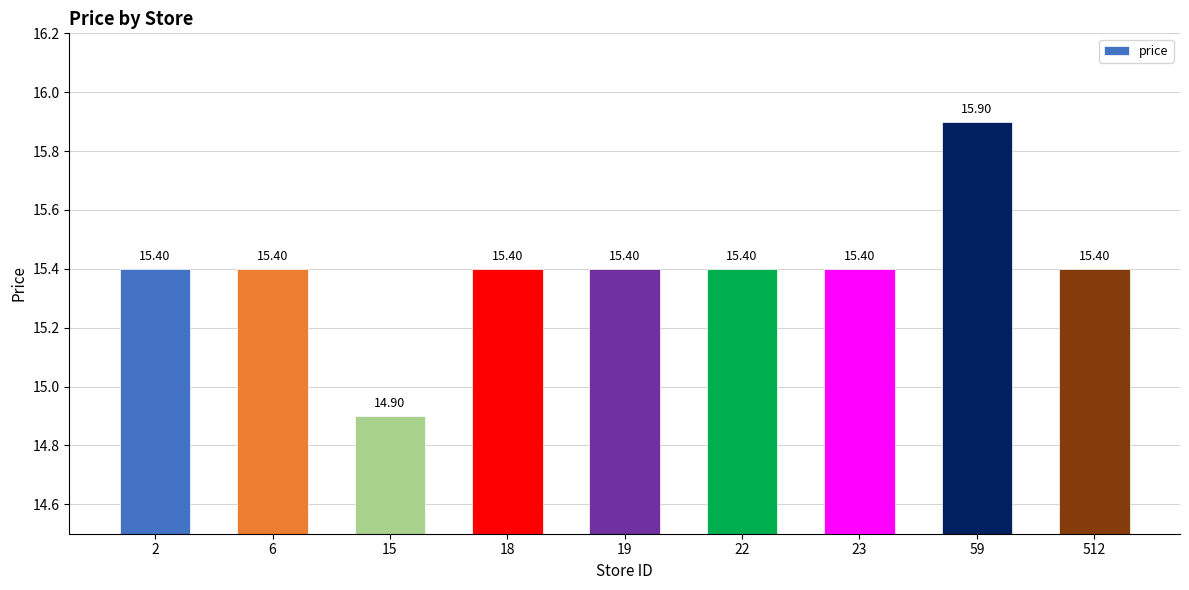

What is the difference between the maximum and second lowest values?

0.5